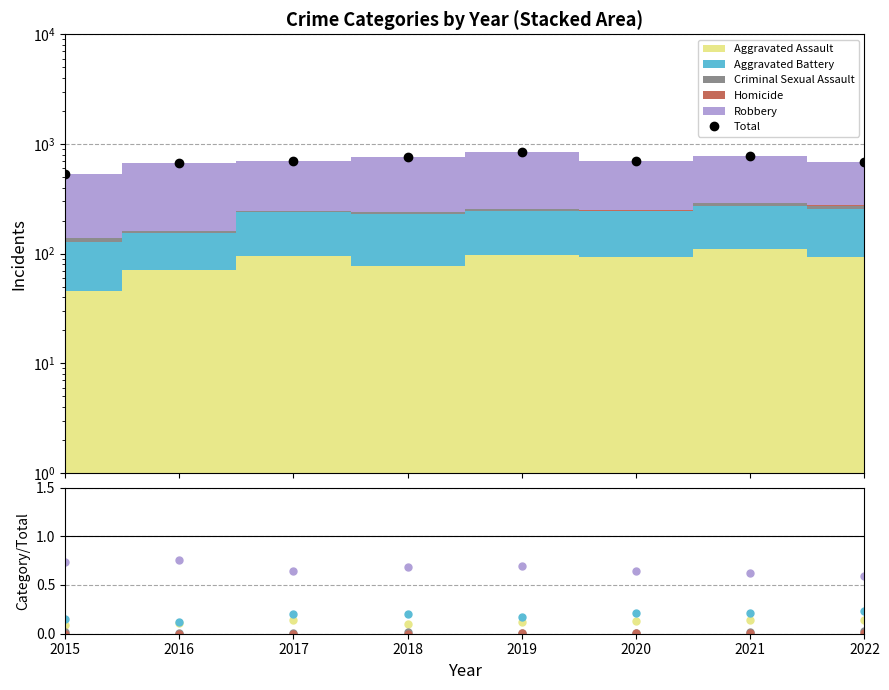

Reading left to right, what are all the values shown in this chart?

2015=535	2016=672	2017=692	2018=760	2019=847	2020=699	2021=776	2022=682